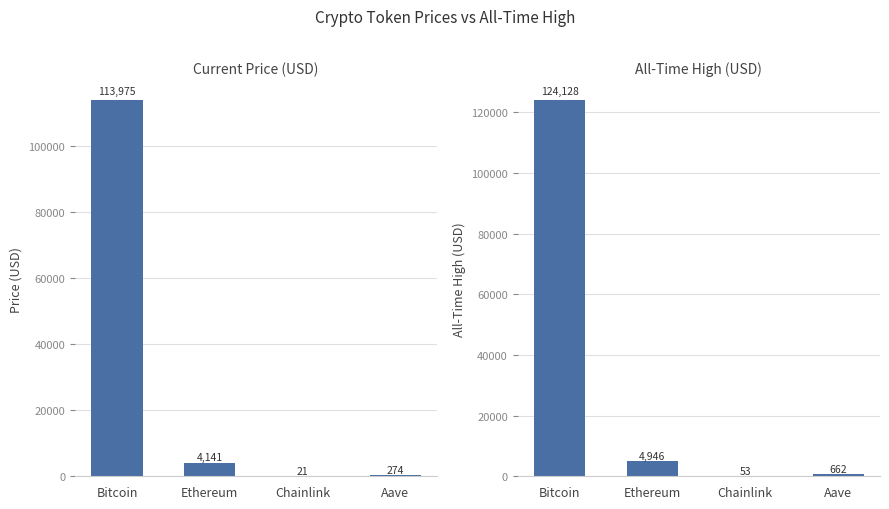

Is the value of allTimeHigh at Aave greater than the value of price at Bitcoin?

No